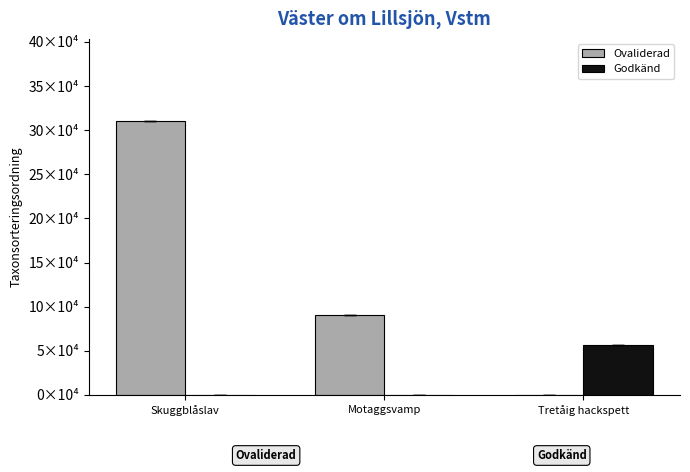

What is the sum of all Ovaliderad values?

401056